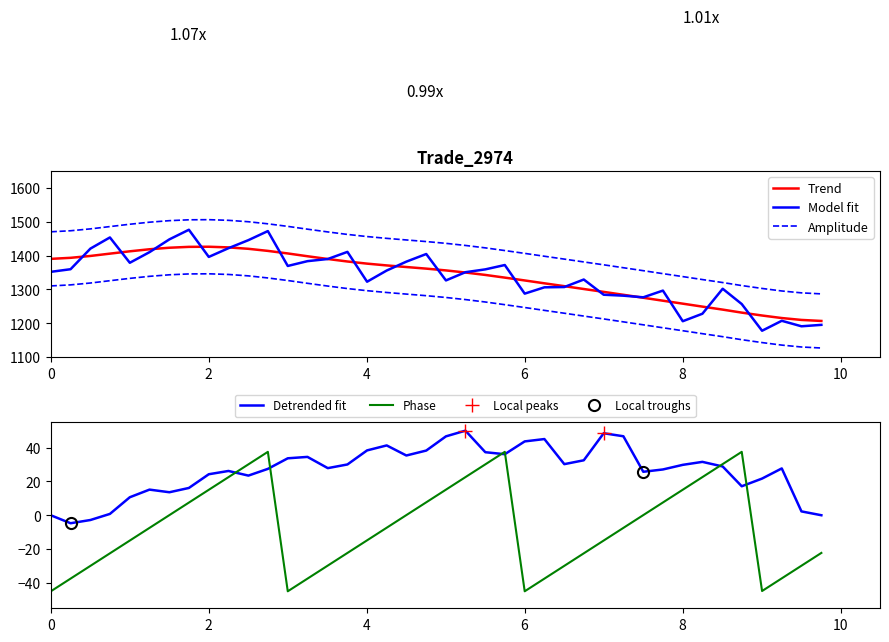

Is it true that ENE equals 1195.2 at 39?

True